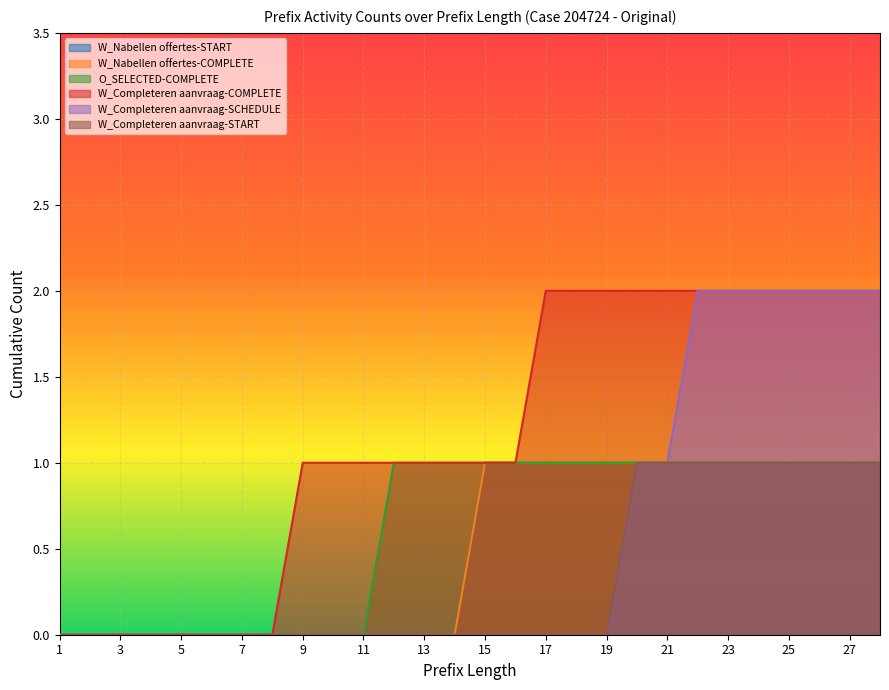

True or false: W_Completeren aanvraag-COMPLETE and W_Nabellen offertes-COMPLETE cross at least once.

False